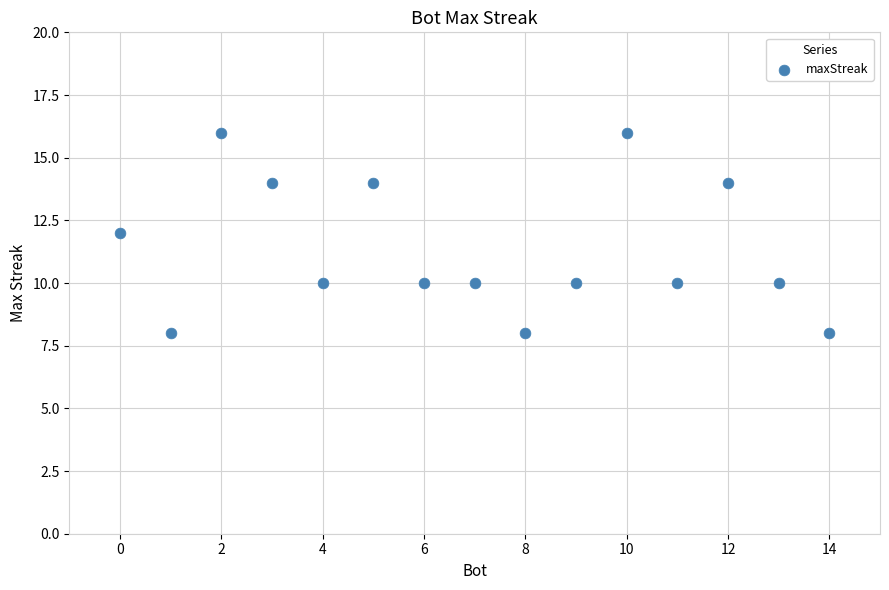

What is the range of Y values (max minus min)?

8